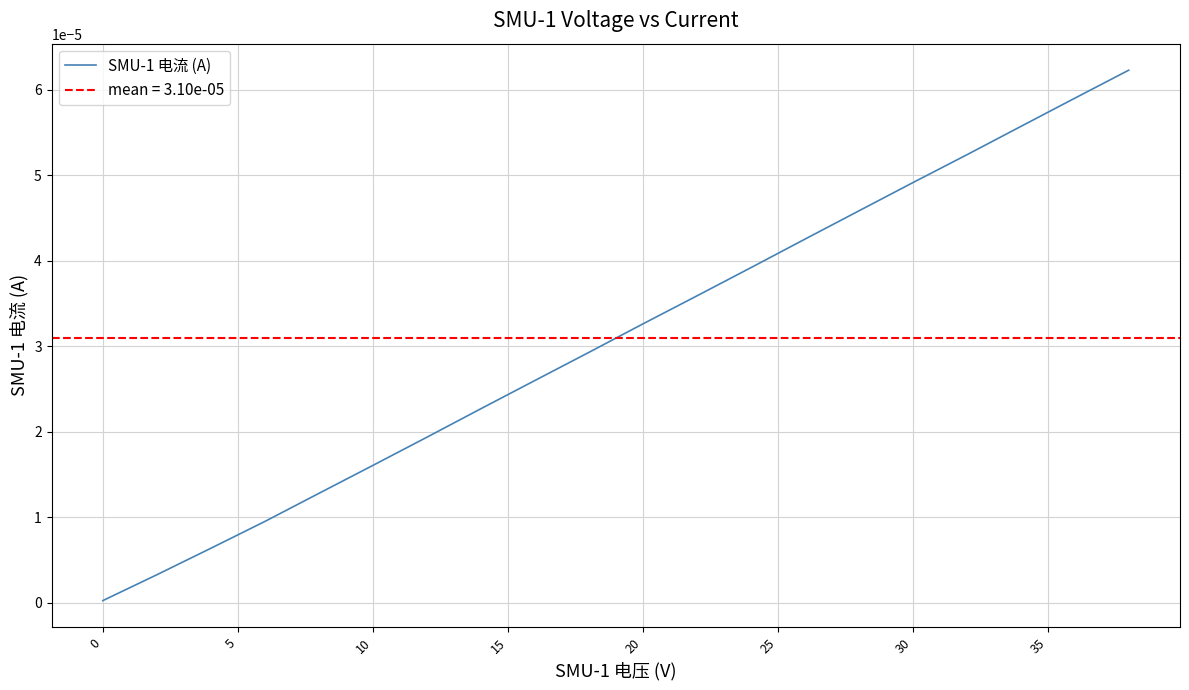

Is this an area chart (filled region under the line)?

No